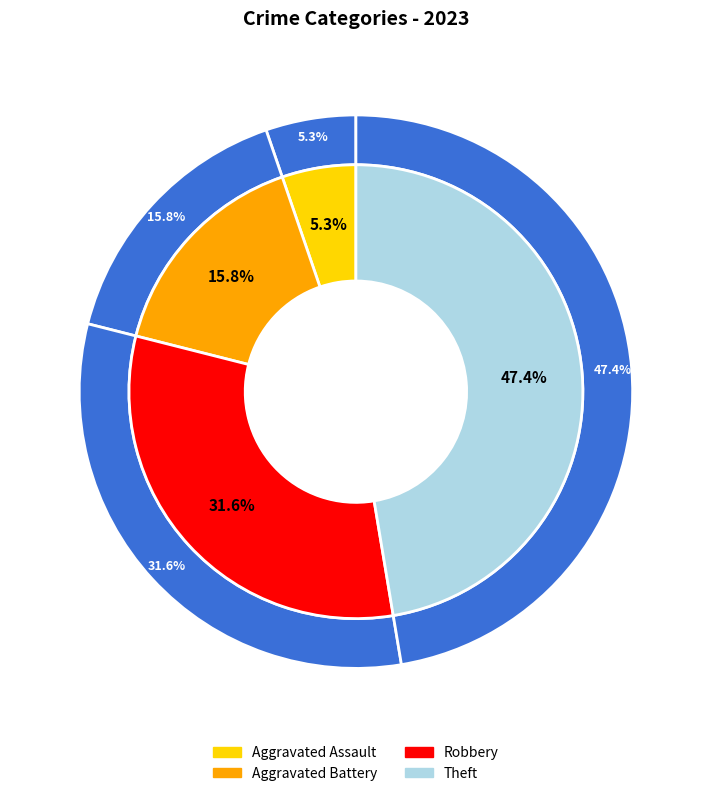

True or false: Aggravated Assault accounts for 5% of the total.

True